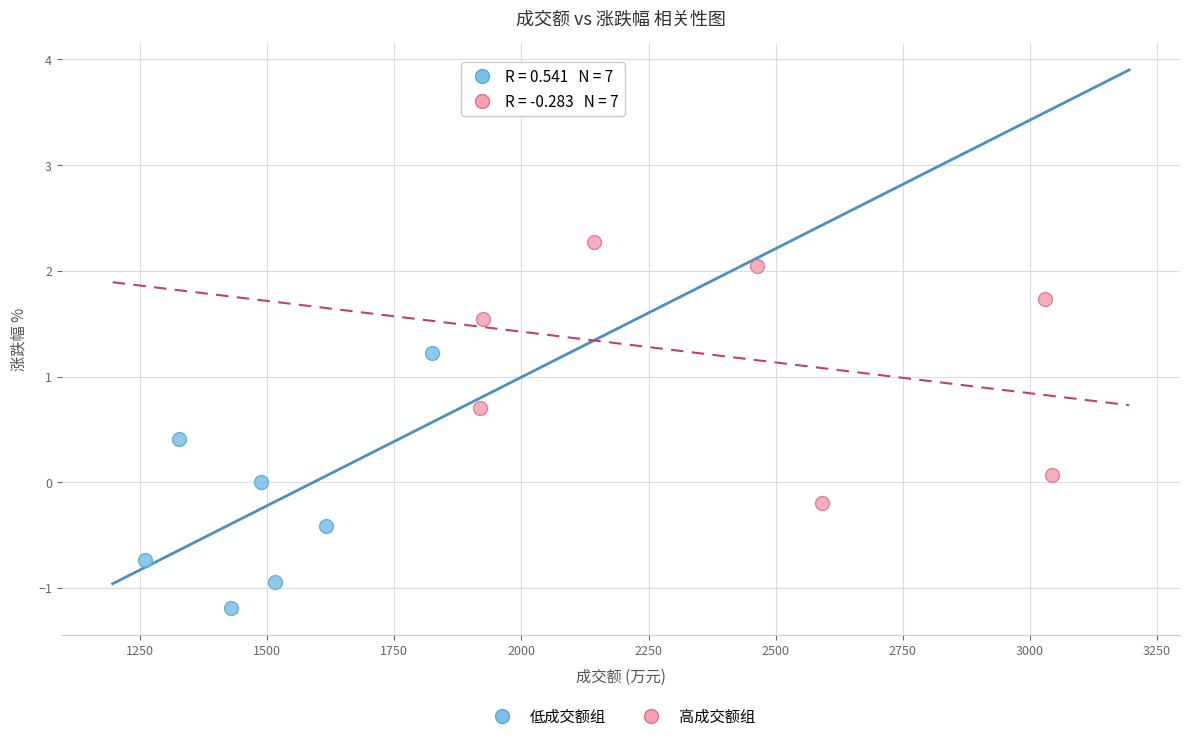

Which series contains the lowest Y value?

低成交额组